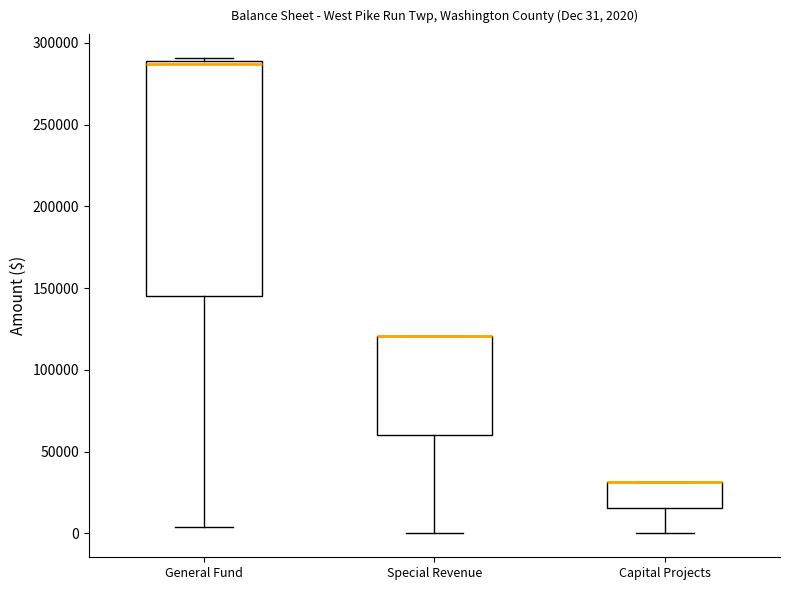

Which box is the tallest, from its lower edge to its upper edge?

General Fund